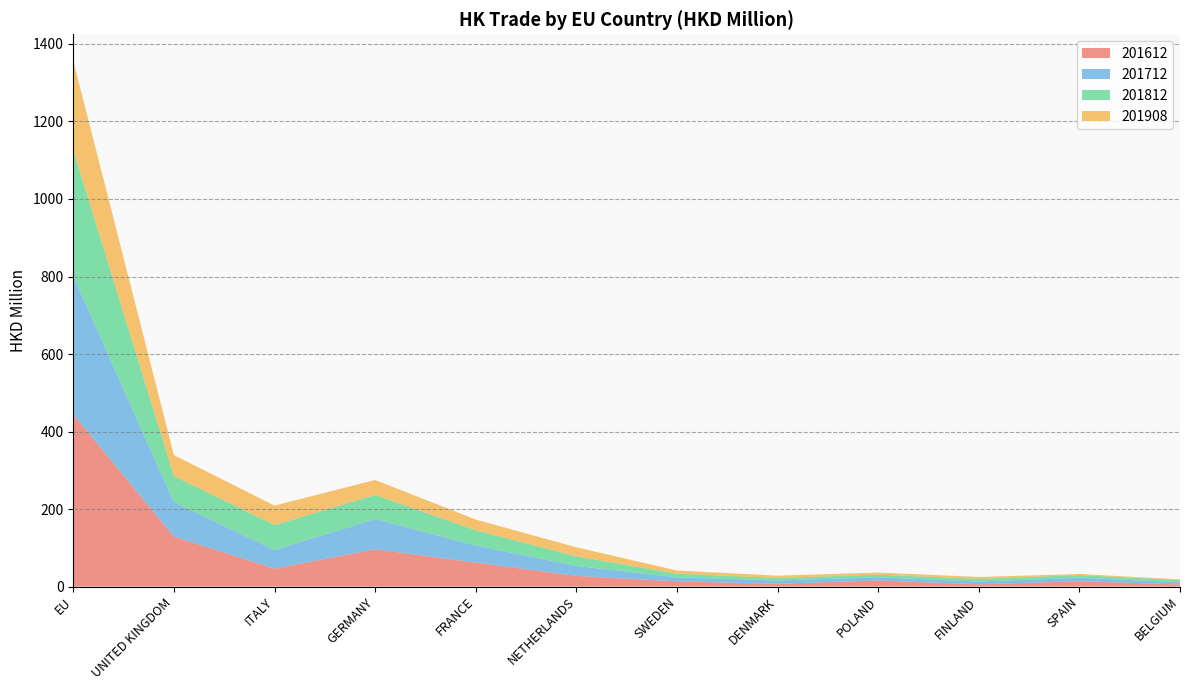

Reading right to left, list all the values displayed in this chart.

201612: 5.5	13.9	5.9	15.6	7.3	13.4	27.5	62.0	96.2	46.4	129.0	444.2
201712: 5.6	8.9	7.1	8.3	8.5	10.1	25.7	44.0	77.8	47.9	88.7	357.4
201812: 5.7	7.0	6.8	6.9	6.4	9.9	24.7	39.2	62.3	64.6	67.3	324.7
201908: 1.9	2.7	4.9	5.4	5.9	8.1	23.5	27.9	38.7	50.0	54.3	230.8